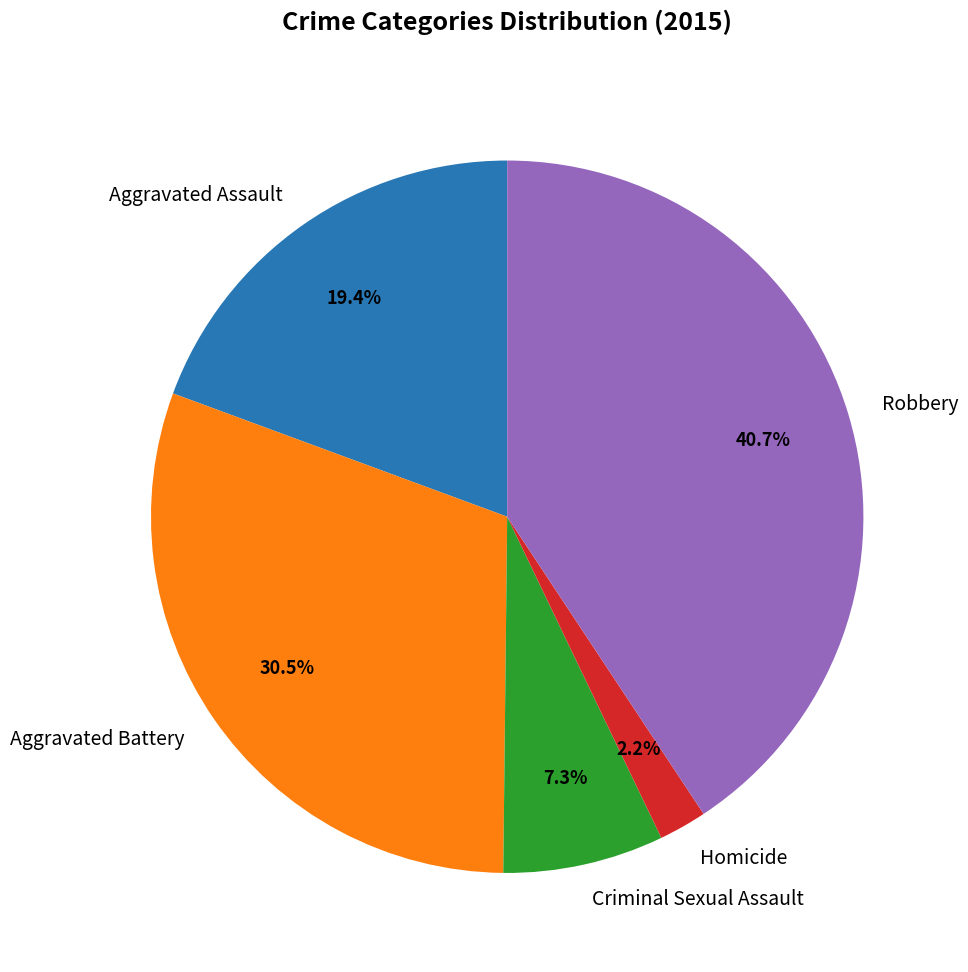

Count the number of slices in the pie.

5